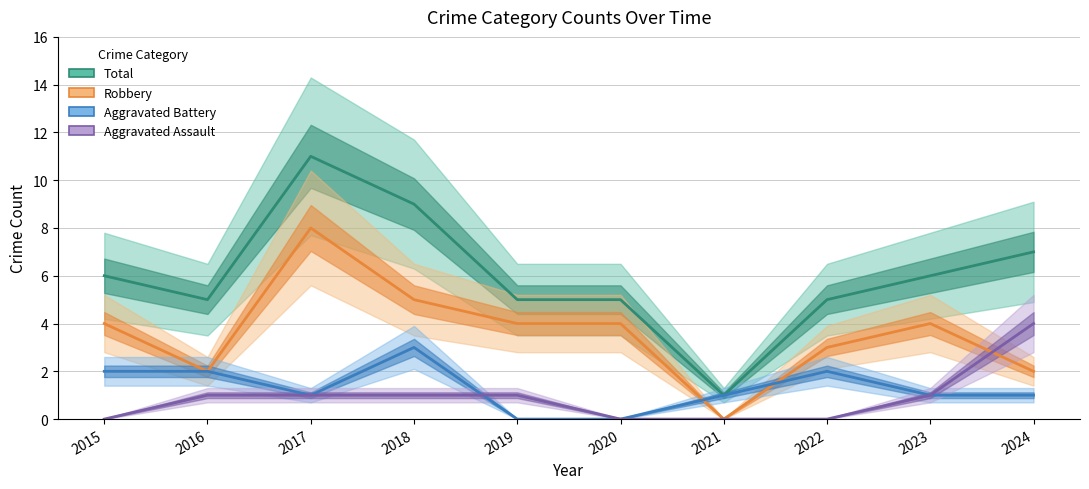

After their last crossing, which series has the higher values: Aggravated Battery or Robbery?

Robbery